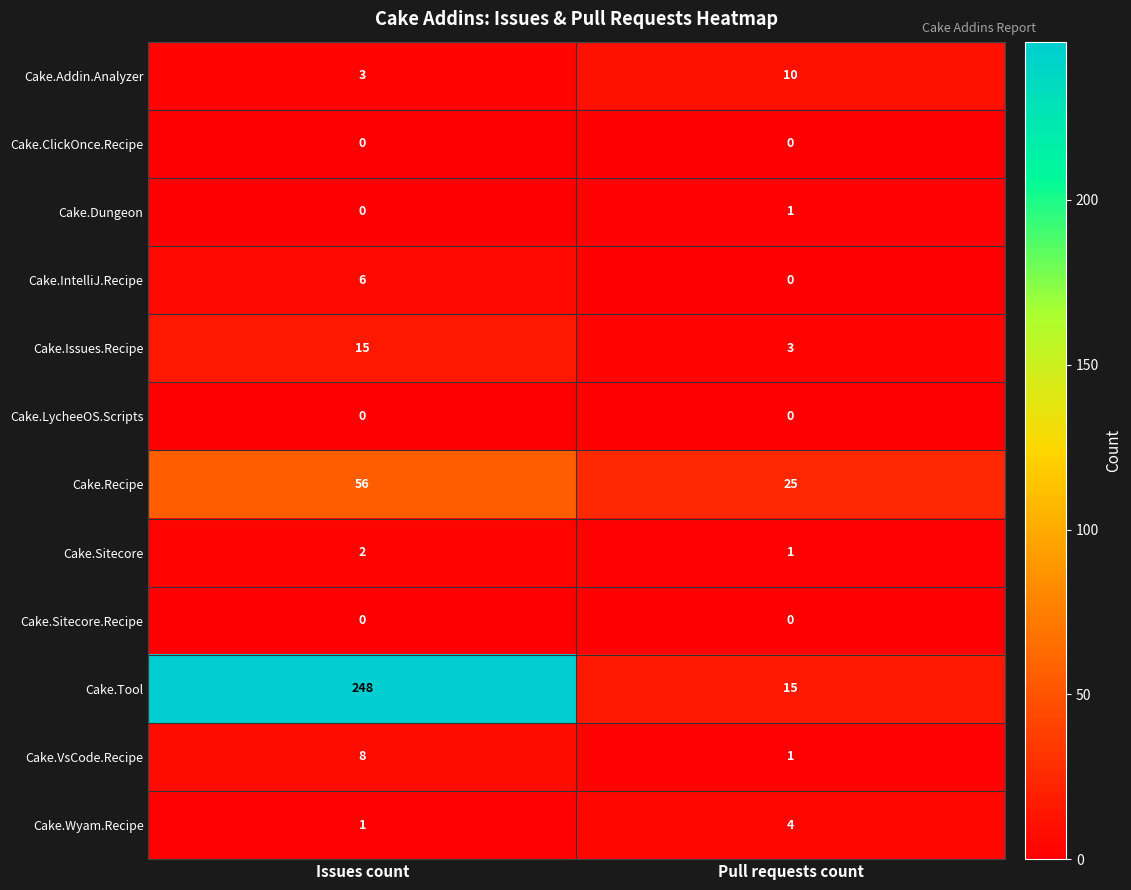

Reading right to left, transcribe all the data shown in this chart.

Cake.Addin.Analyzer: Pull requests count=10	Issues count=3
Cake.ClickOnce.Recipe: Pull requests count=0	Issues count=0
Cake.Dungeon: Pull requests count=1	Issues count=0
Cake.IntelliJ.Recipe: Pull requests count=0	Issues count=6
Cake.Issues.Recipe: Pull requests count=3	Issues count=15
Cake.LycheeOS.Scripts: Pull requests count=0	Issues count=0
Cake.Recipe: Pull requests count=25	Issues count=56
Cake.Sitecore: Pull requests count=1	Issues count=2
Cake.Sitecore.Recipe: Pull requests count=0	Issues count=0
Cake.Tool: Pull requests count=15	Issues count=248
Cake.VsCode.Recipe: Pull requests count=1	Issues count=8
Cake.Wyam.Recipe: Pull requests count=4	Issues count=1